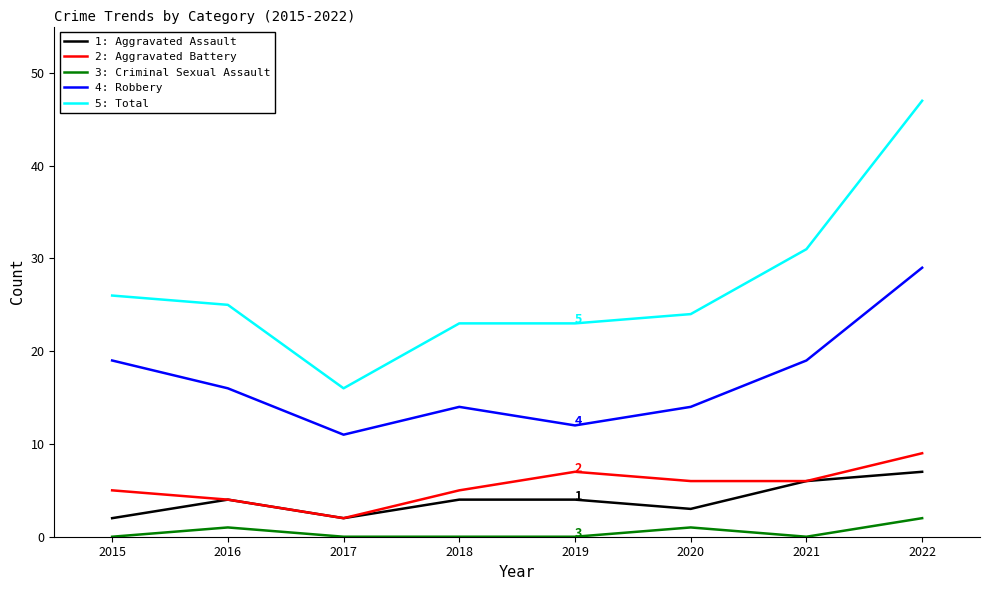

Is this an area chart (filled region under the line)?

No